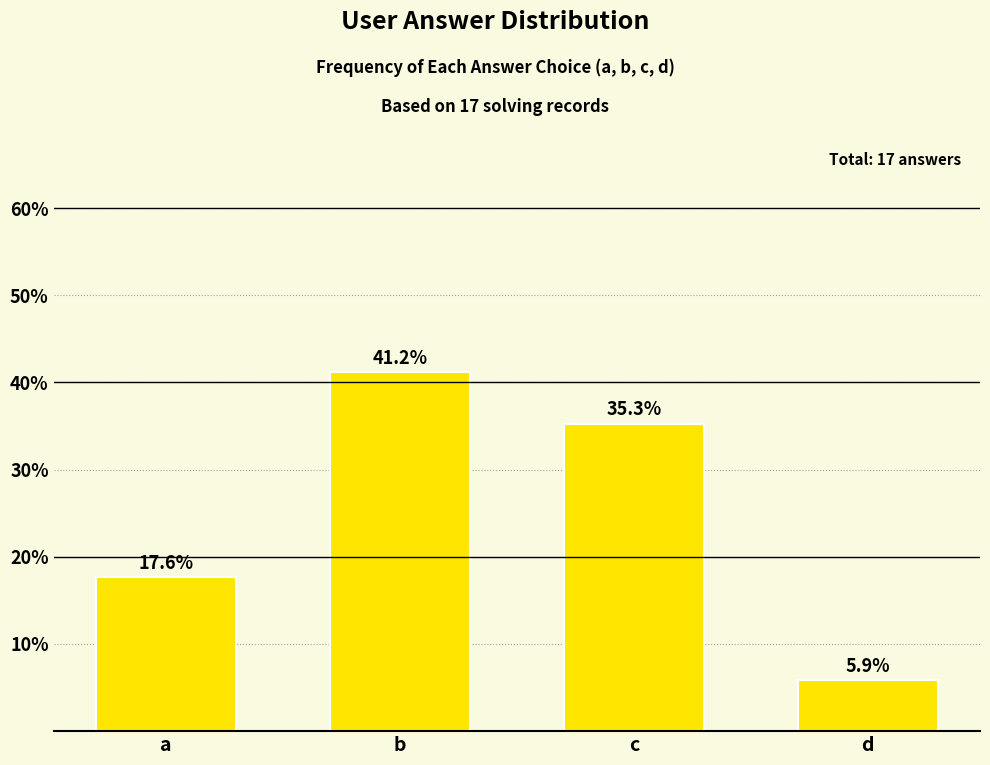

Between c and d, which is larger?

c